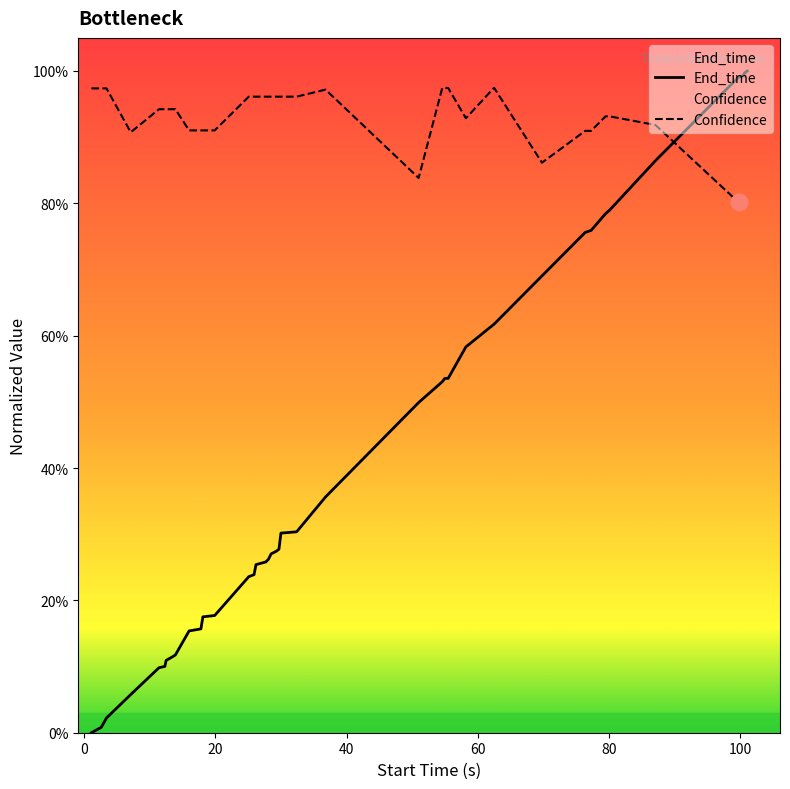

Rank the series by their average value, from lowest to highest.

End_time, Confidence